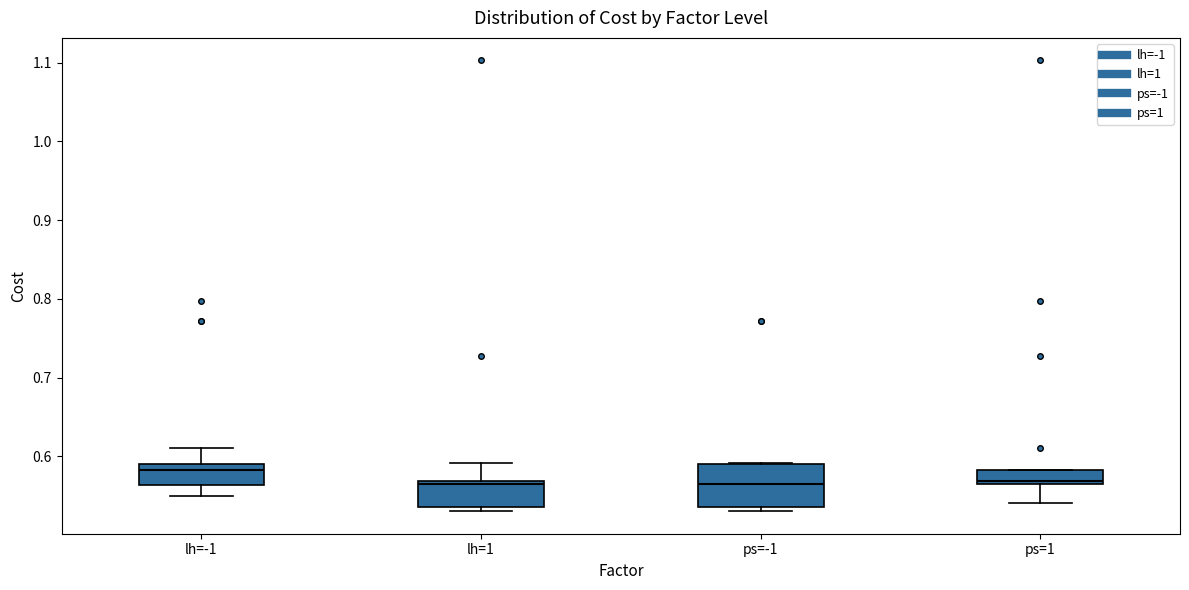

Which box has the highest median line?

lh=-1